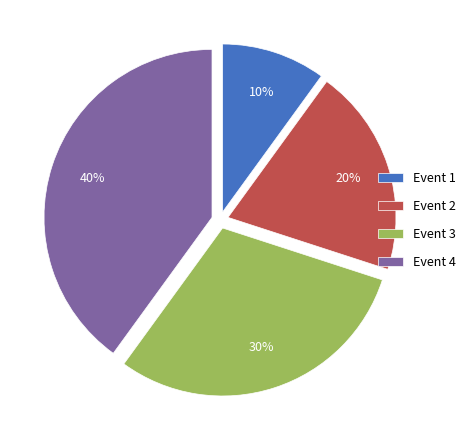

True or false: Event 1 accounts for 10% of the total.

True